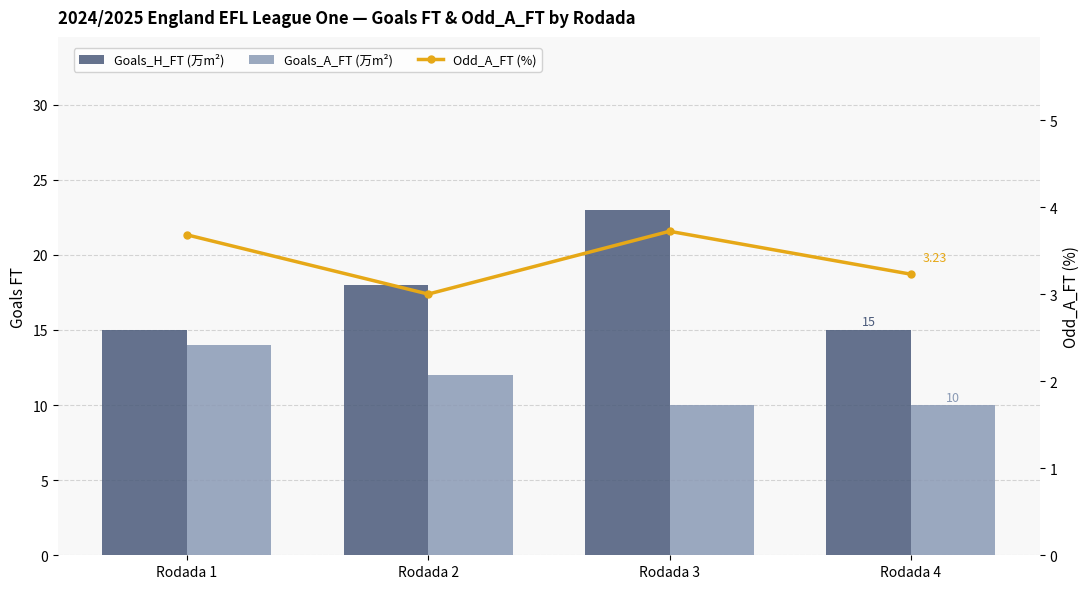

Which series changed the most between Rodada 2 and Rodada 4?

Goals_H_FT (万m²)